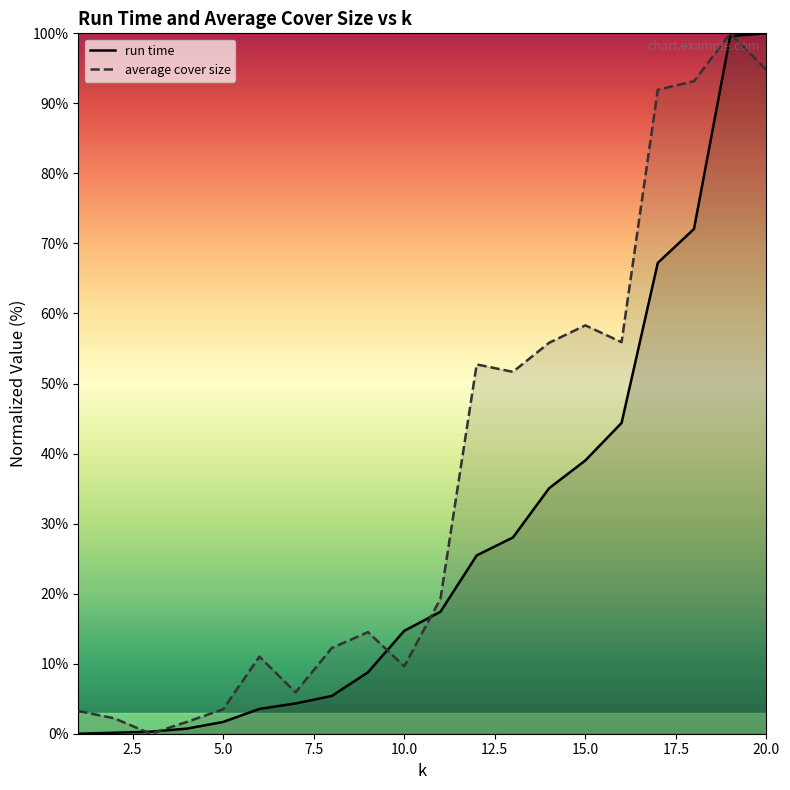

How many data points in run time are above 17?

10